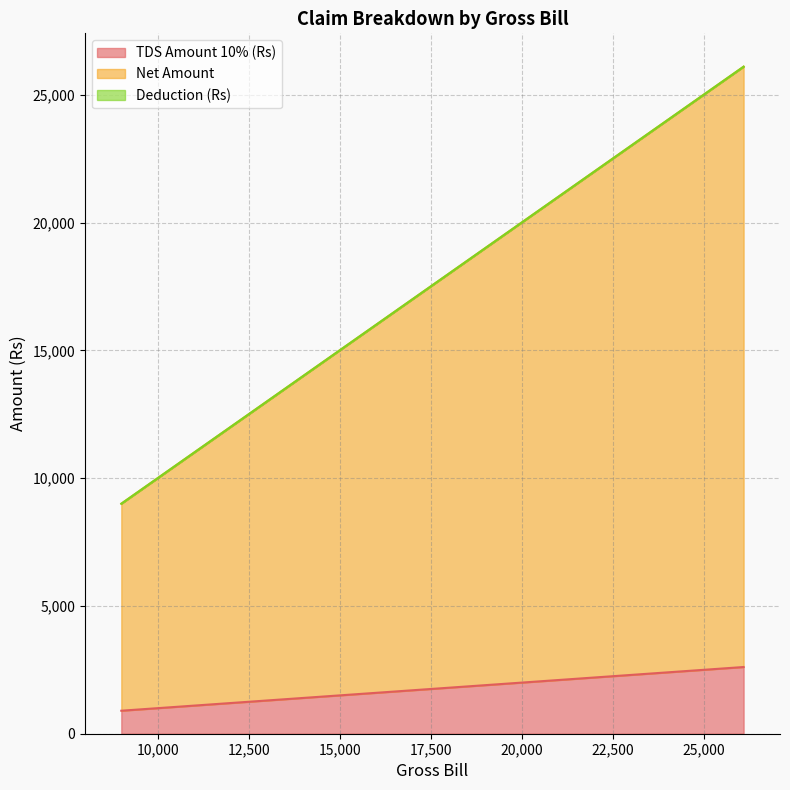

What is the label of the 3rd point from the left?

18000